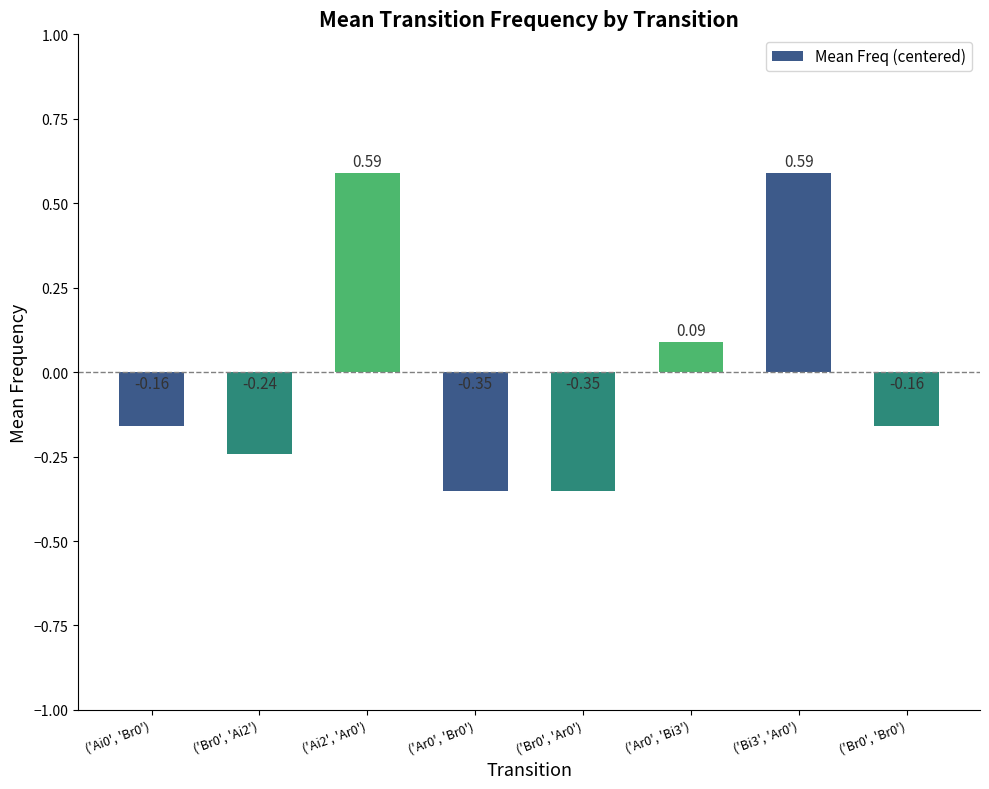

What is the change in value from ('Ar0', 'Br0') to ('Bi3', 'Ar0')?

+0.9